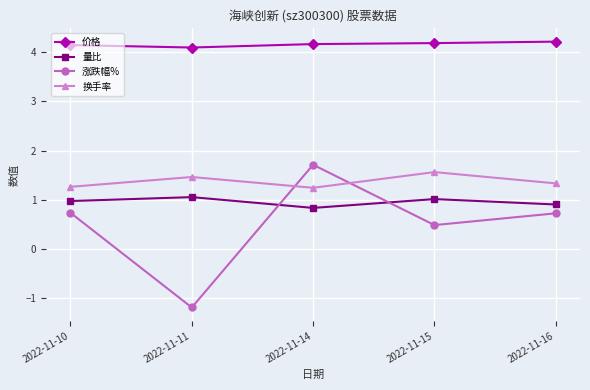

True or false: 换手率 and 涨跌幅% cross at least once.

True